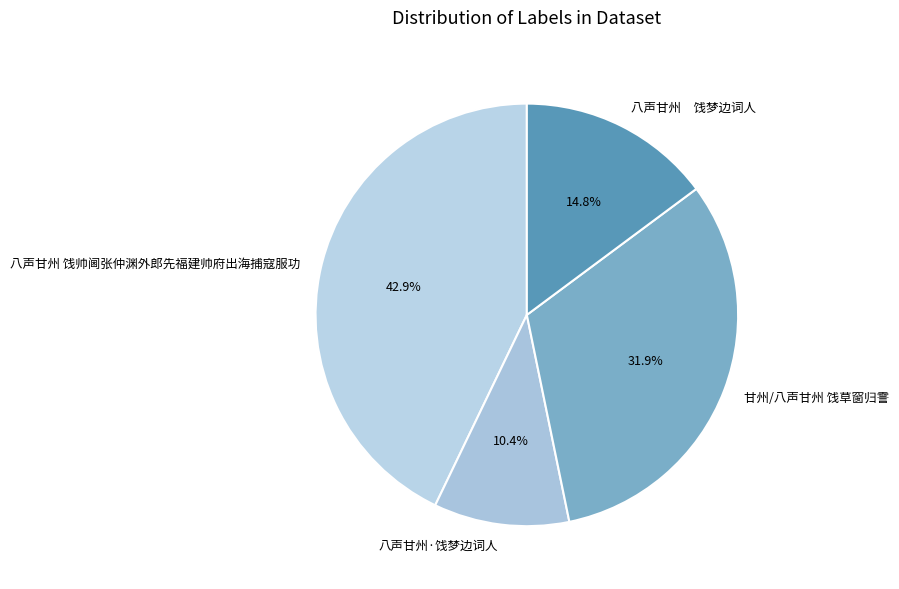

What is the ratio of the value at 八声甘州 饯梦边词人 to the value at 甘州/八声甘州 饯草窗归霅?

0.5